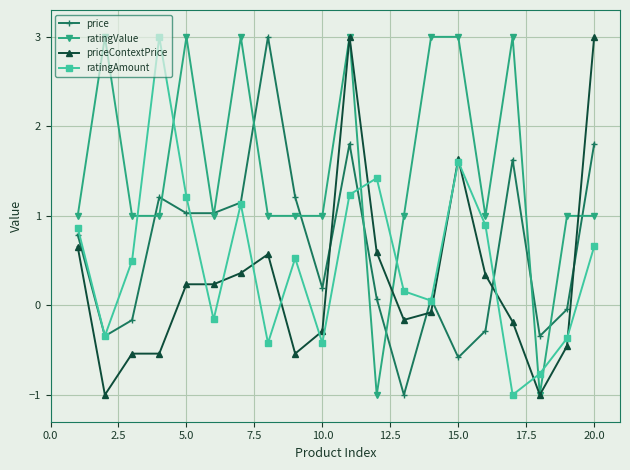

How many intersections are there between ratingValue and ratingAmount?

6